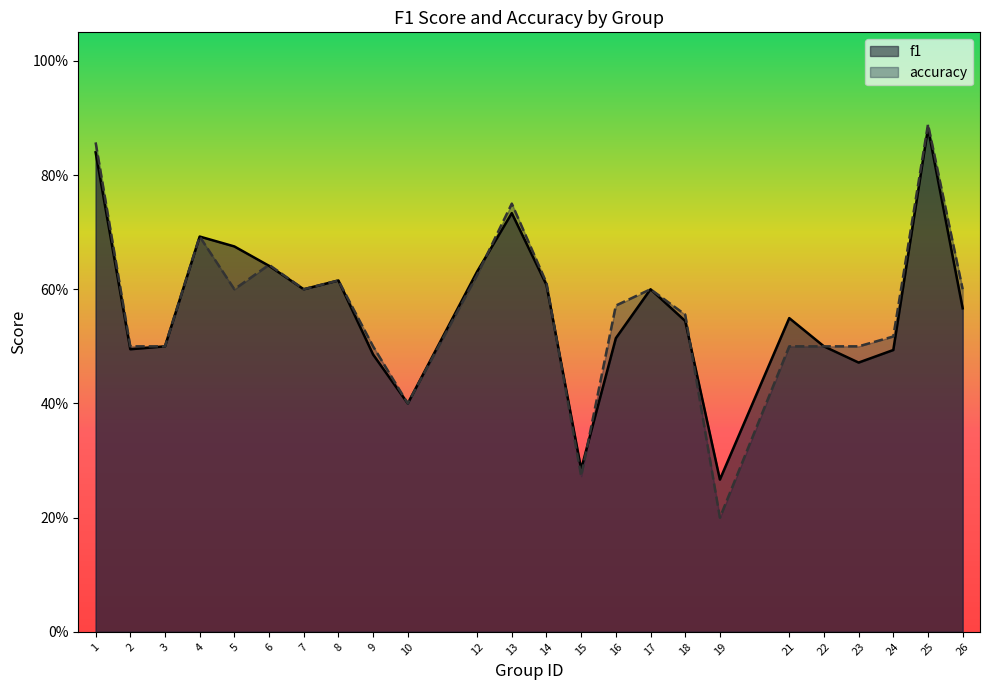

Between which two adjacent categories do accuracy and f1 first intersect?

5 and 6